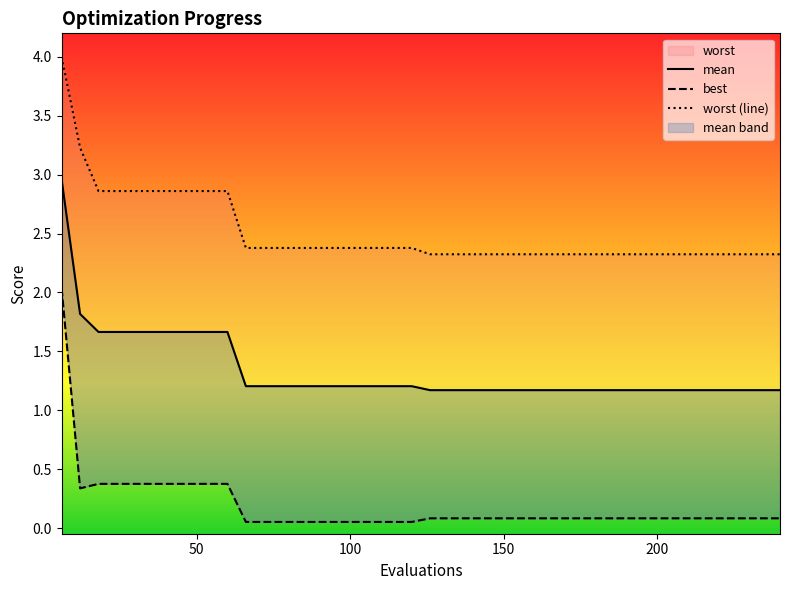

What is the lowest value of the worst series?

2.3